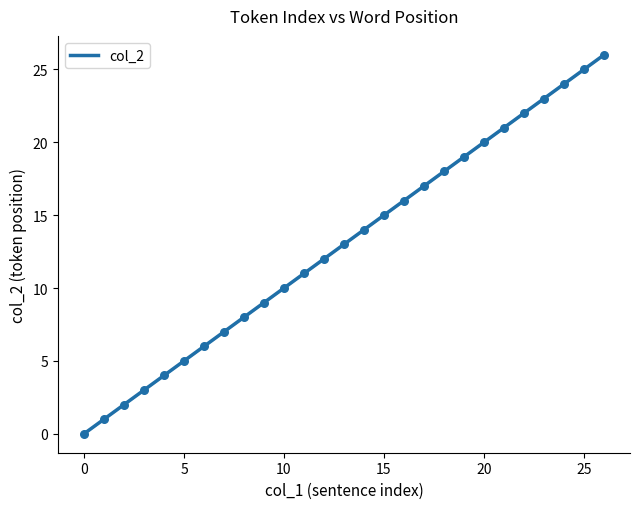

What is the difference between the maximum and minimum values?

26.0